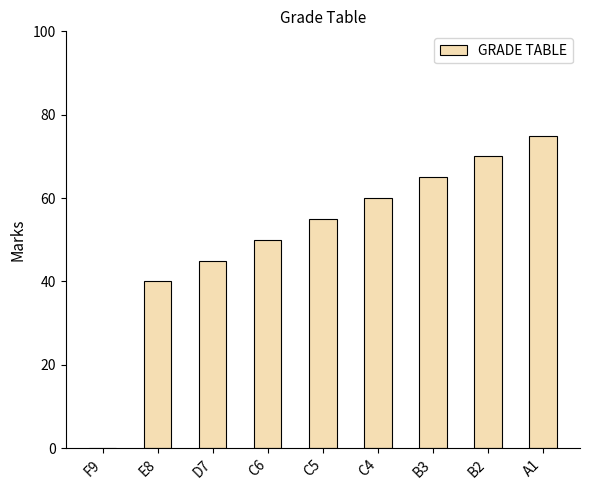

The value at C4 is 100. True or false?

False